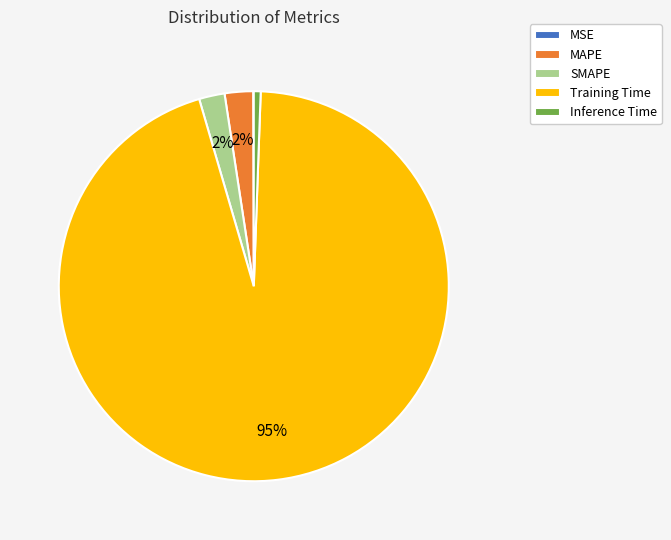

Is it true that MAPE is 2% of the pie?

True